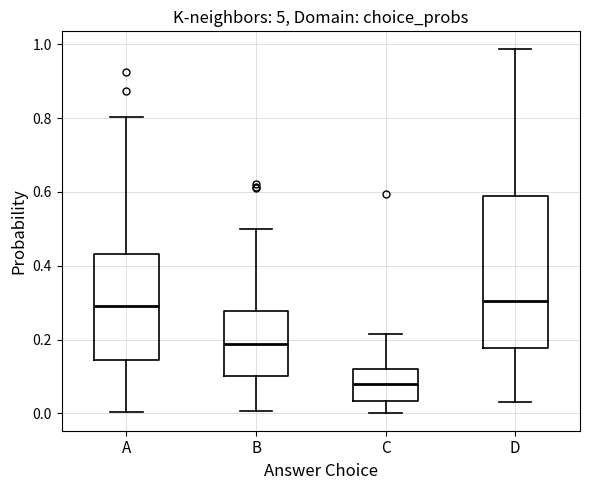

Comparing the boxes themselves (not the whiskers), which one is the tallest?

D